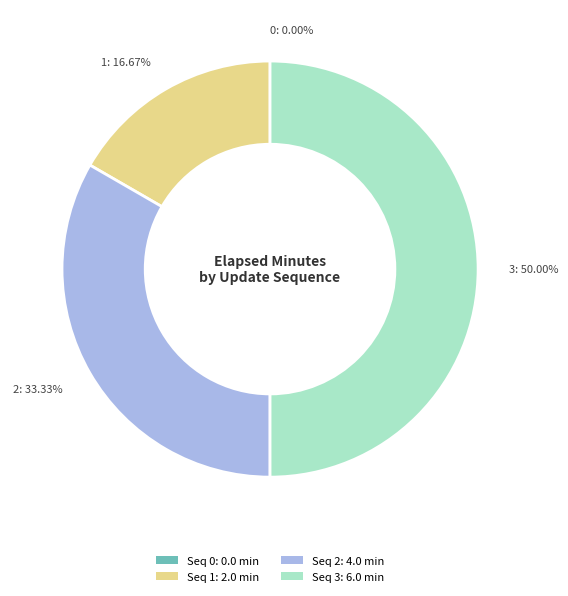

Which category has the biggest portion of the pie?

Seq 3: 6.0 min